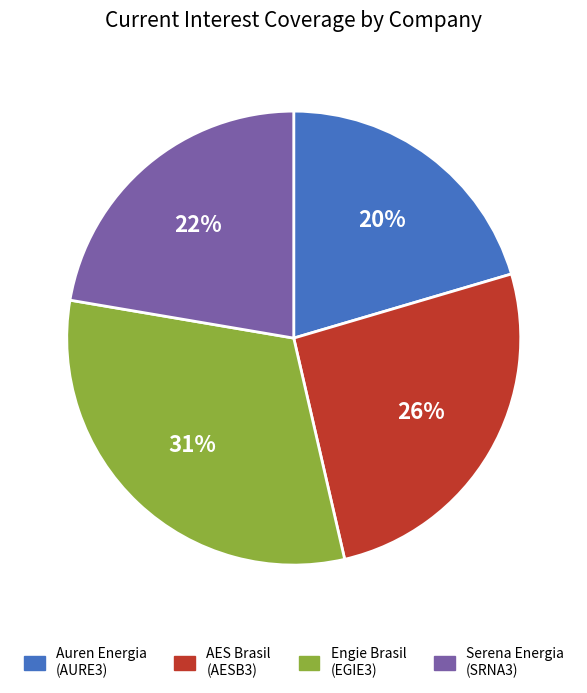

Is it true that AES Brasil (AESB3) is 31% of the pie?

False